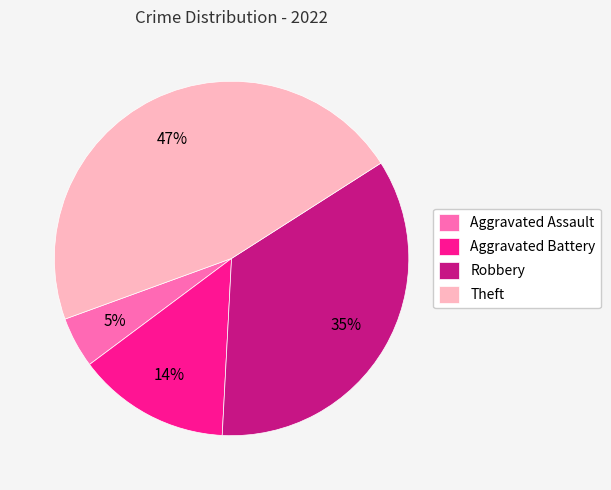

Between Robbery and Aggravated Assault, which is larger?

Robbery